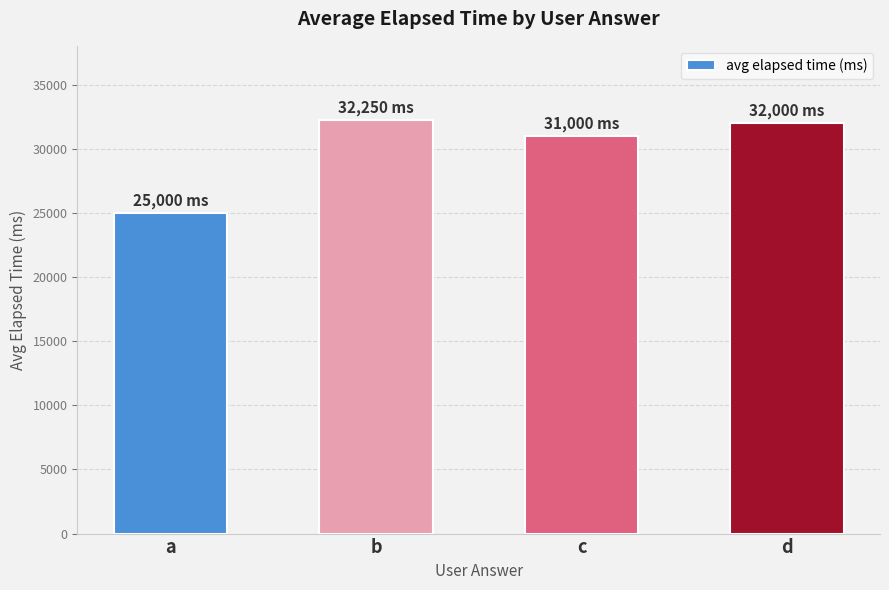

Which category has the lowest value across all series?

a